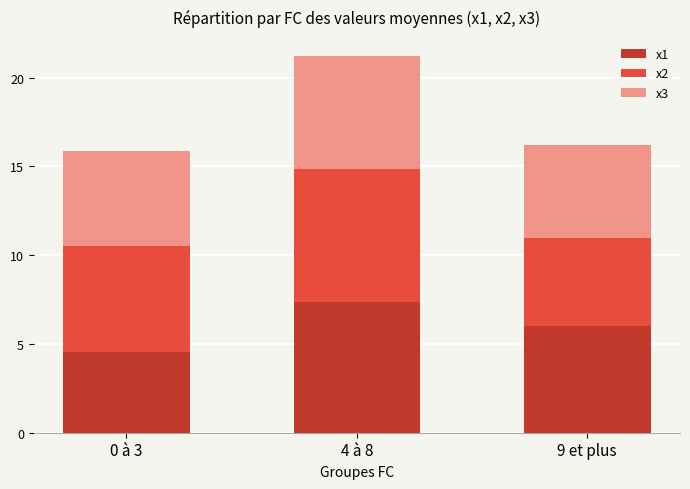

Reading left to right, what are the values for x1?

0 à 3=4.5	4 à 8=7.4	9 et plus=6.0